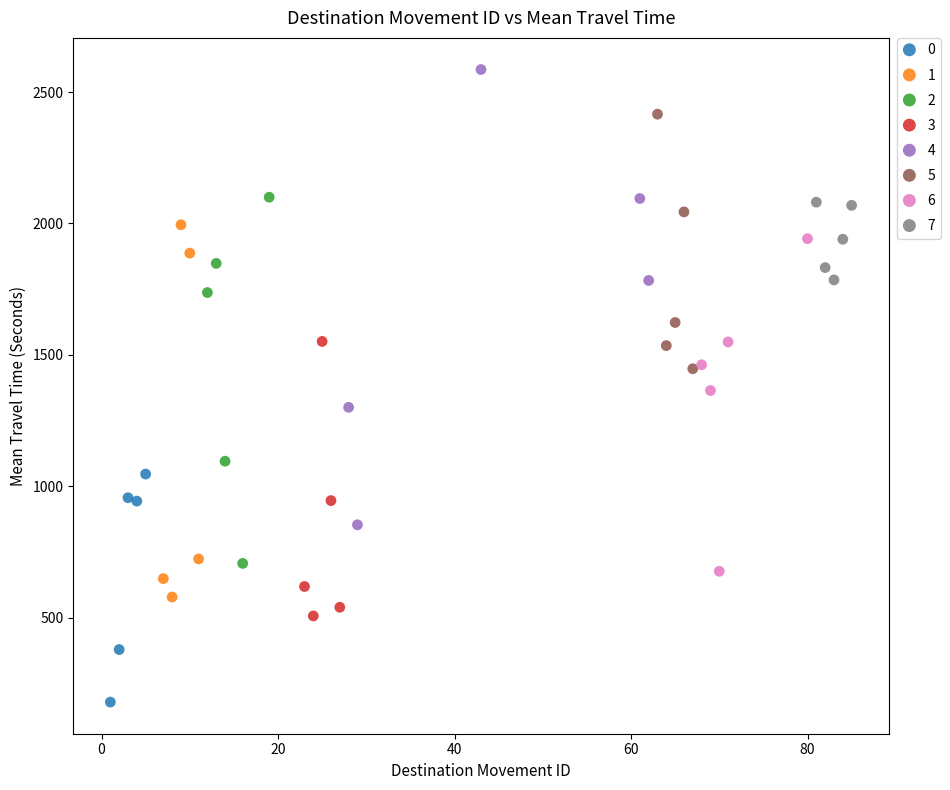

Which series reaches the minimum Y coordinate?

0